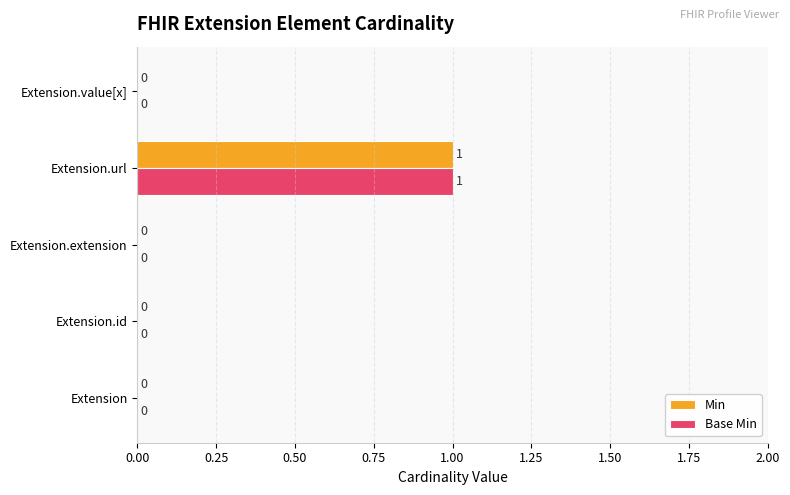

What is the sum of all Min values?

1